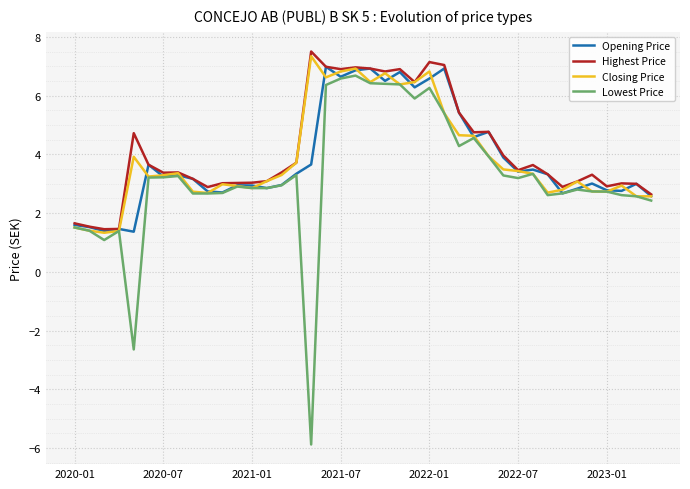

What is the minimum value shown in the chart?

-5.9